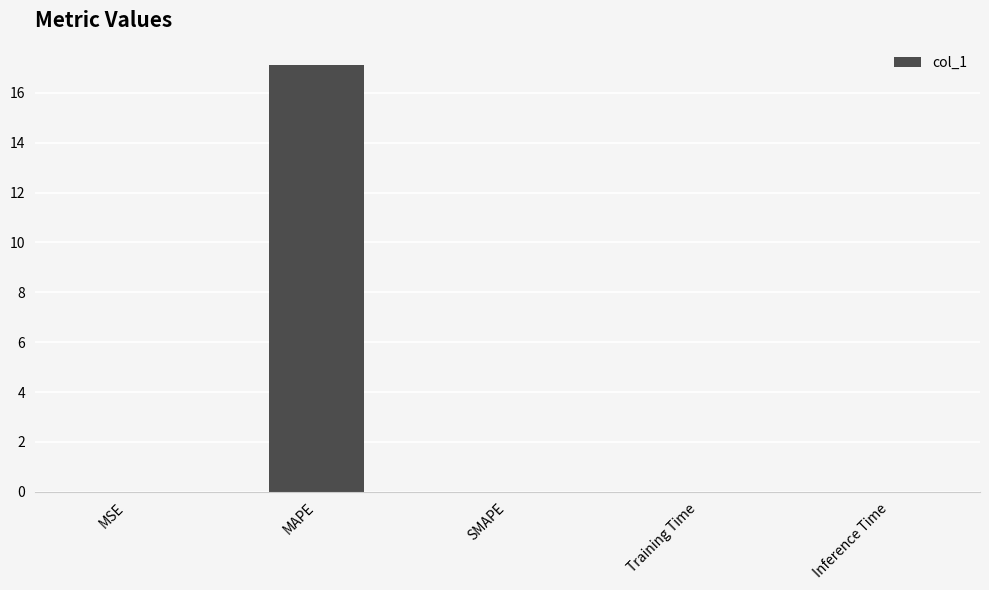

What is the sum of all values?

17.1